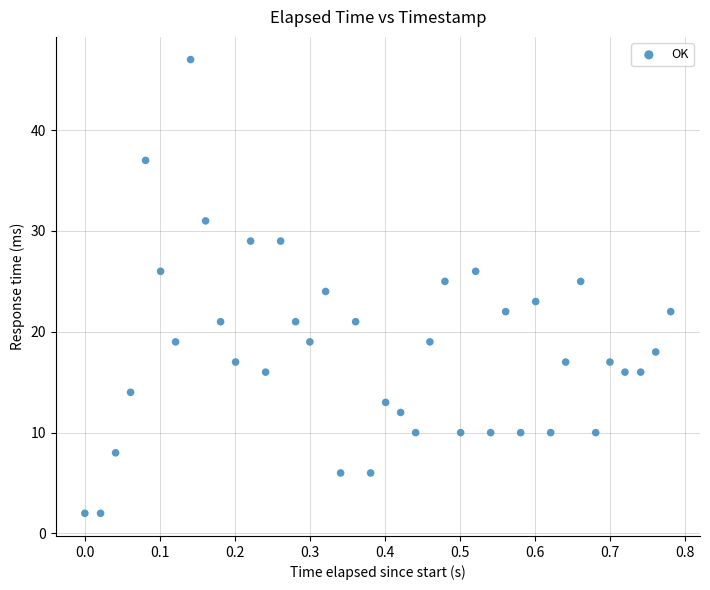

What is the range of Y values (max minus min)?

45